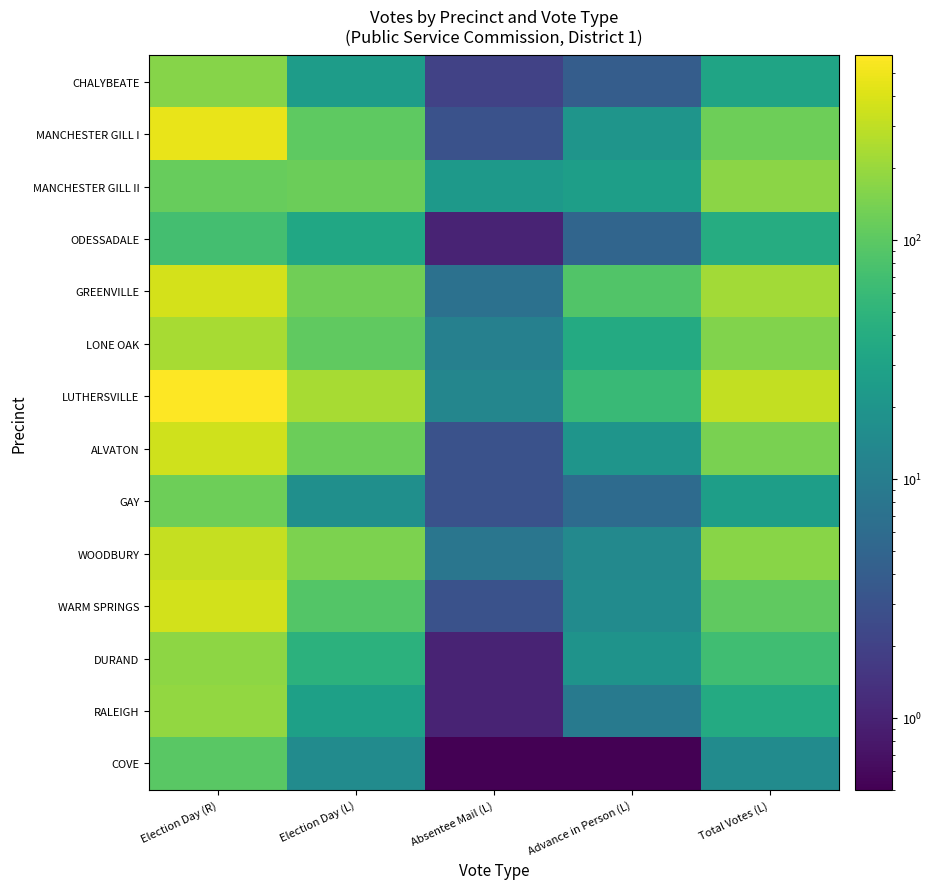

How many data points does each series have?

5